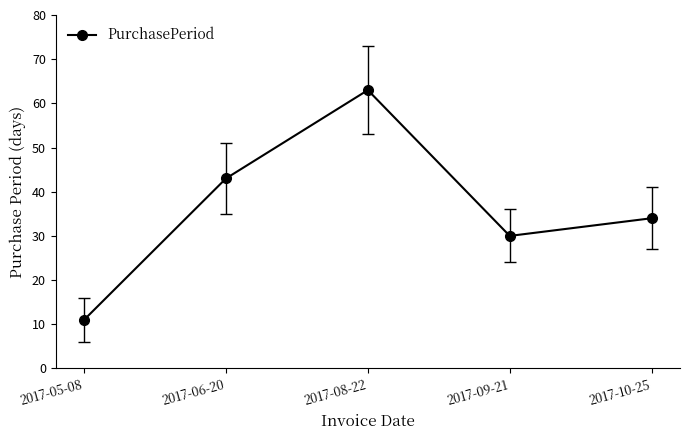

How many points are lower than both their immediate neighbors (excluding endpoints)?

1